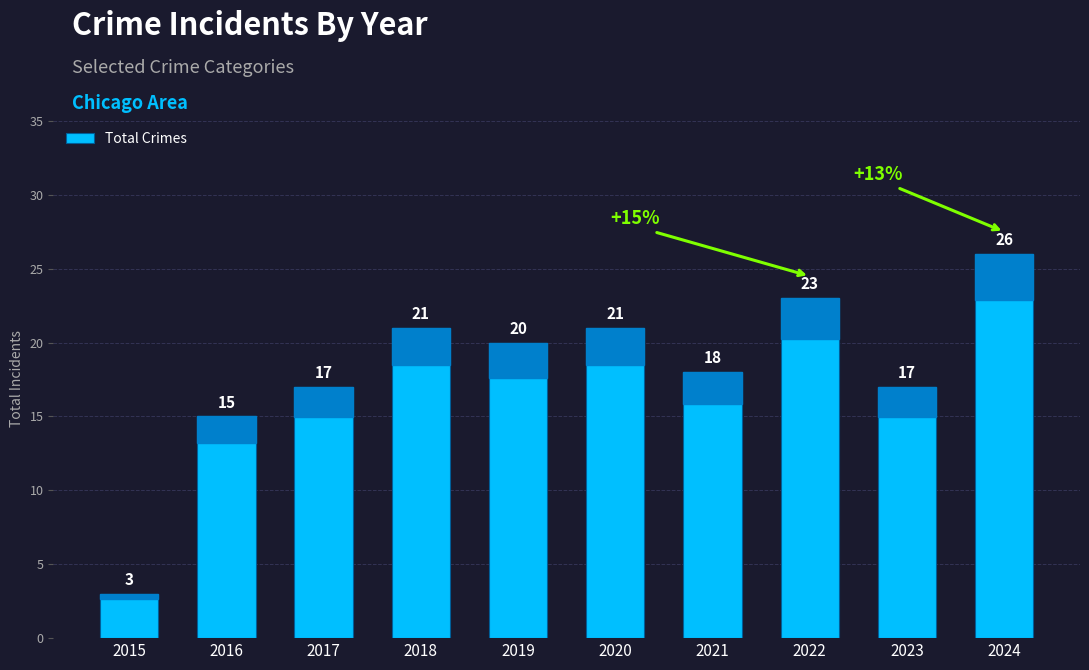

At which label does the data first exceed 20?

2018